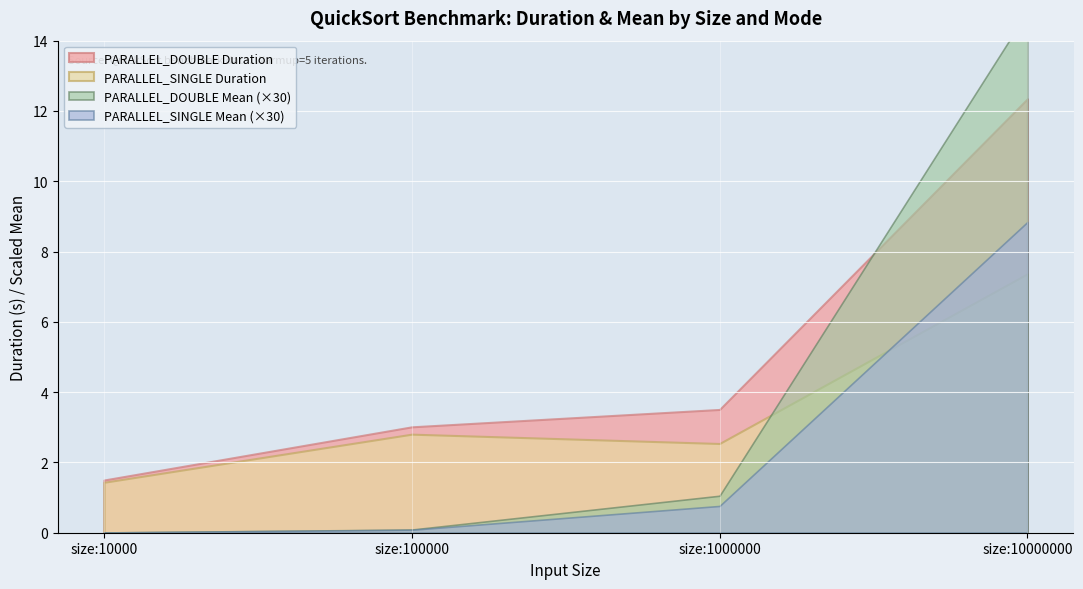

Which category has the lowest value in the PARALLEL_DOUBLE Duration series?

size:10000